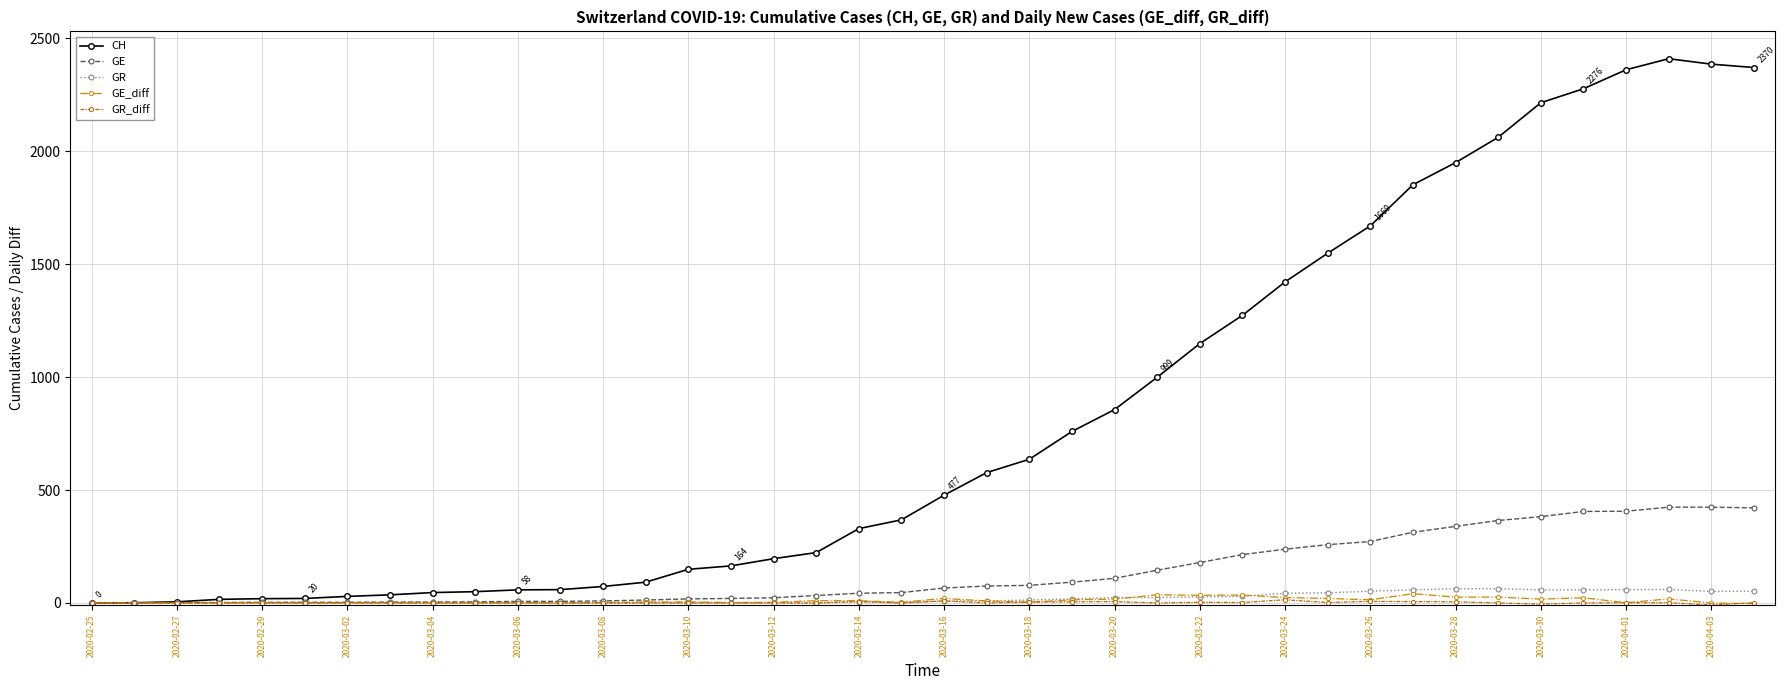

Which series has the largest total across all categories?

CH